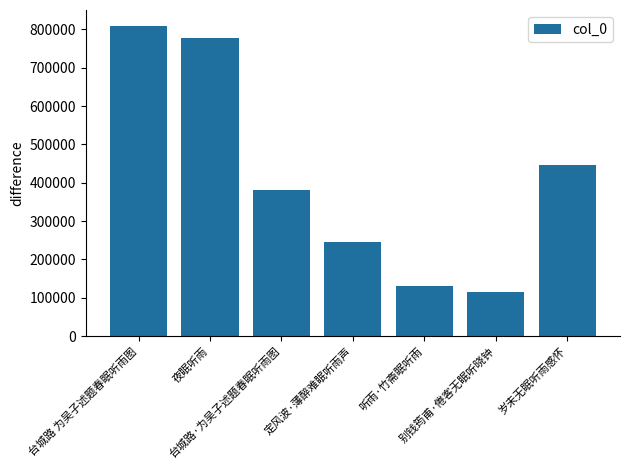

What is the ratio of the value at 台城路·为吴子述题春眠听雨图 to the value at 夜眠听雨?

0.5